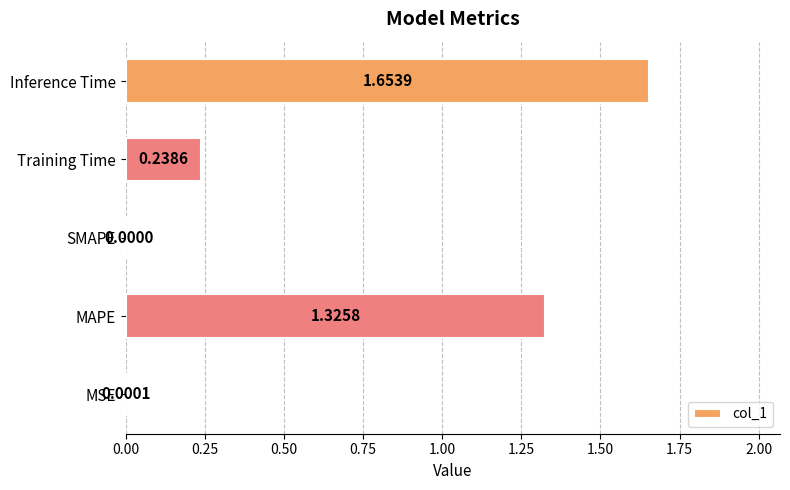

What is the sum of all values?

3.2